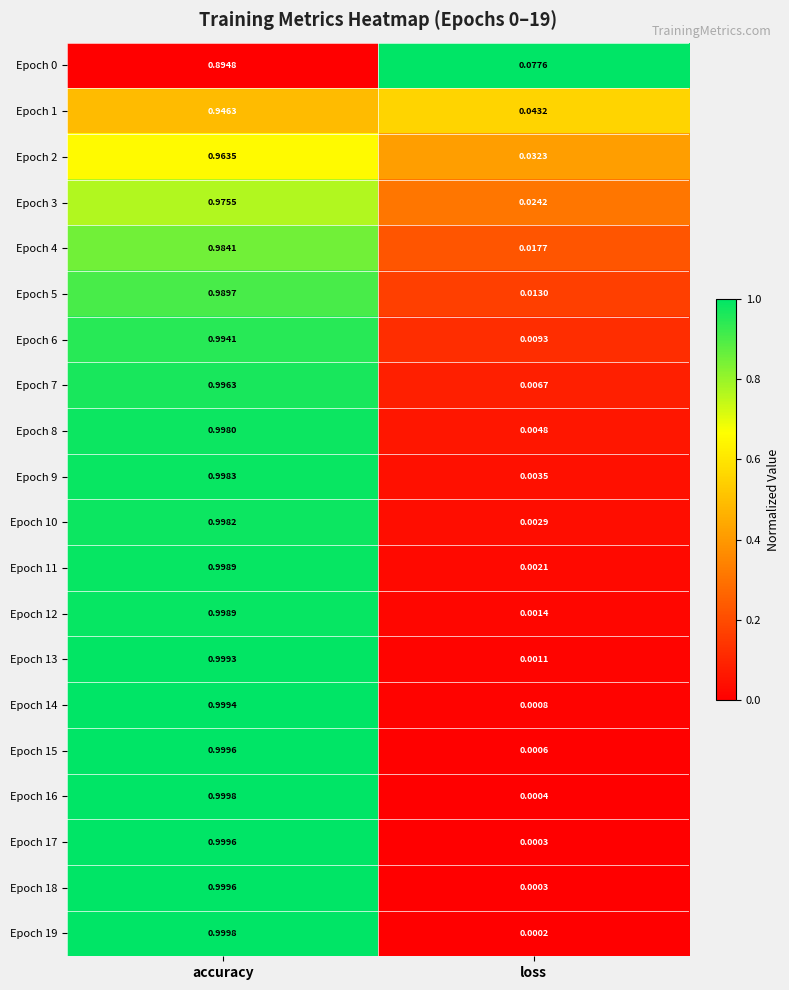

Which category has the highest value in the Epoch 4 series?

accuracy